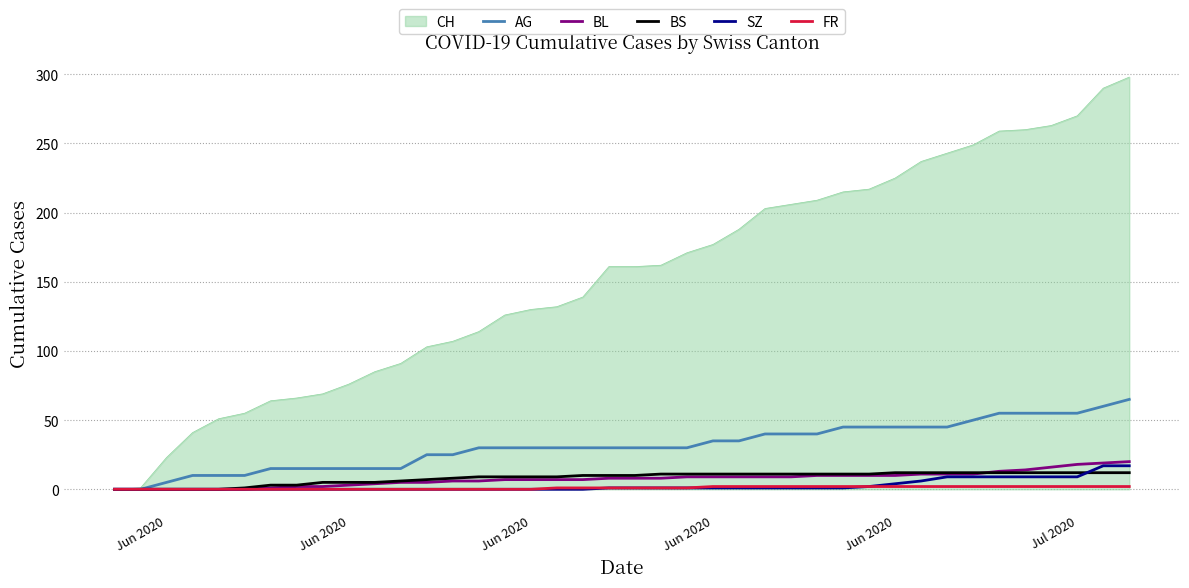

Which series has the largest range (max minus min)?

CH